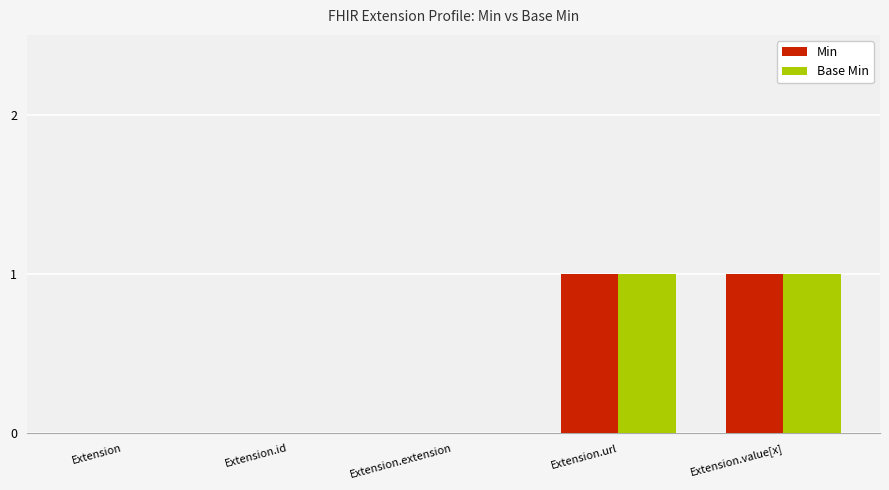

Is the value of Min at Extension greater than the value of Base Min at Extension.value[x]?

No